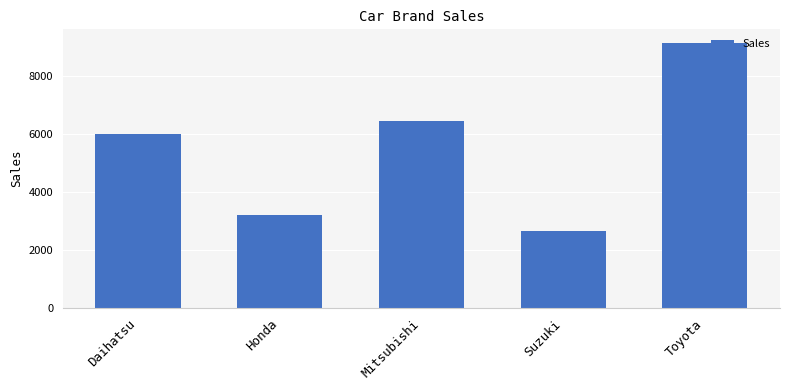

What is the label of the 1st bar from the left?

Daihatsu